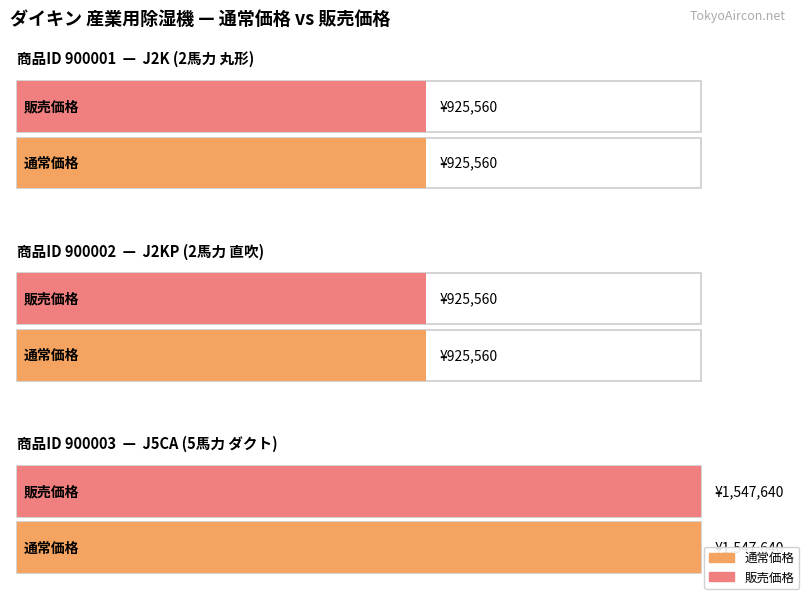

At which category is the sum across all series the highest?

900003